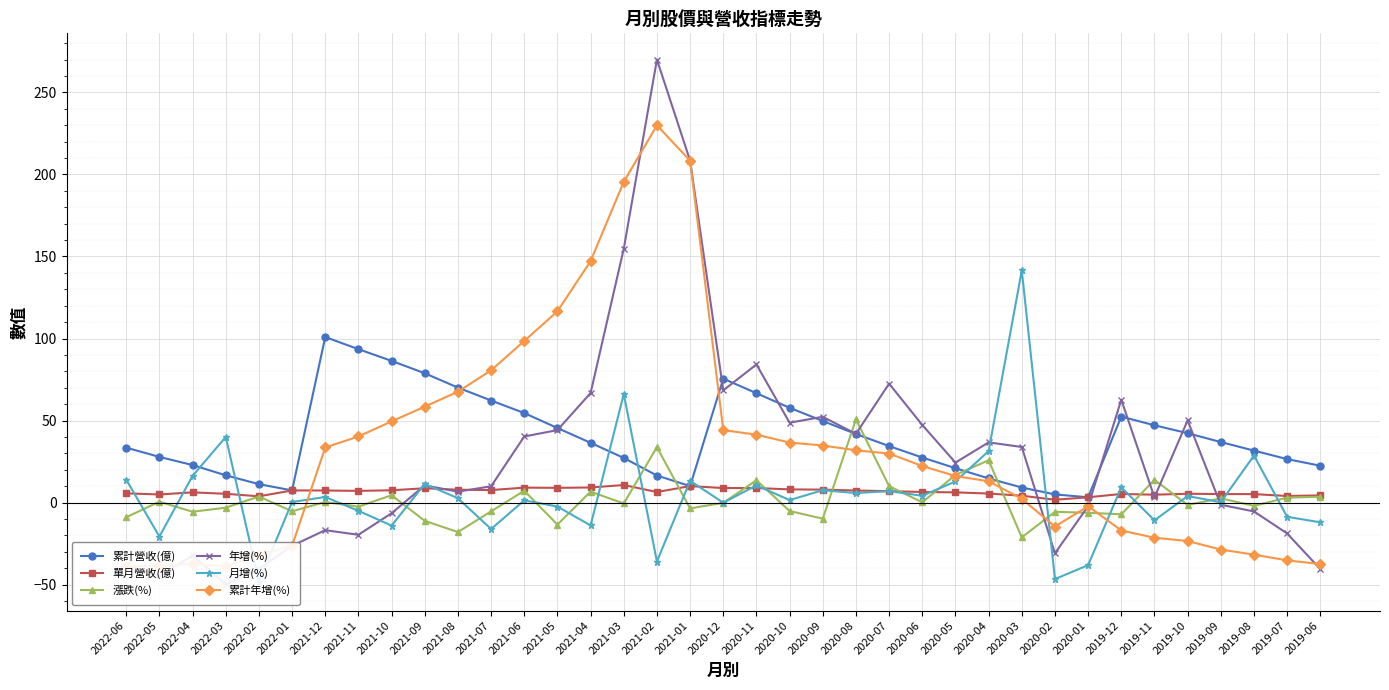

Rank the categories by 累計營收(億) value from lowest to highest.

2020-01, 2020-02, 2022-01, 2020-03, 2021-01, 2022-02, 2020-04, 2021-02, 2022-03, 2020-05, 2019-06, 2022-04, 2019-07, 2021-03, 2020-06, 2022-05, 2019-08, 2022-06, 2020-07, 2021-04, 2019-09, 2020-08, 2019-10, 2021-05, 2019-11, 2020-09, 2019-12, 2021-06, 2020-10, 2021-07, 2020-11, 2021-08, 2020-12, 2021-09, 2021-10, 2021-11, 2021-12